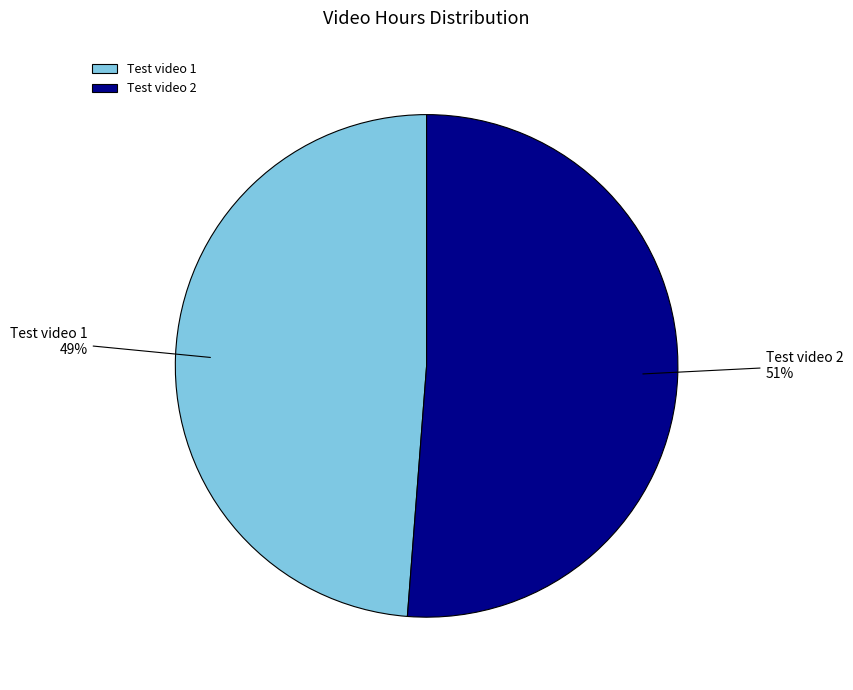

To the nearest percent, what is the average slice percentage?

50%